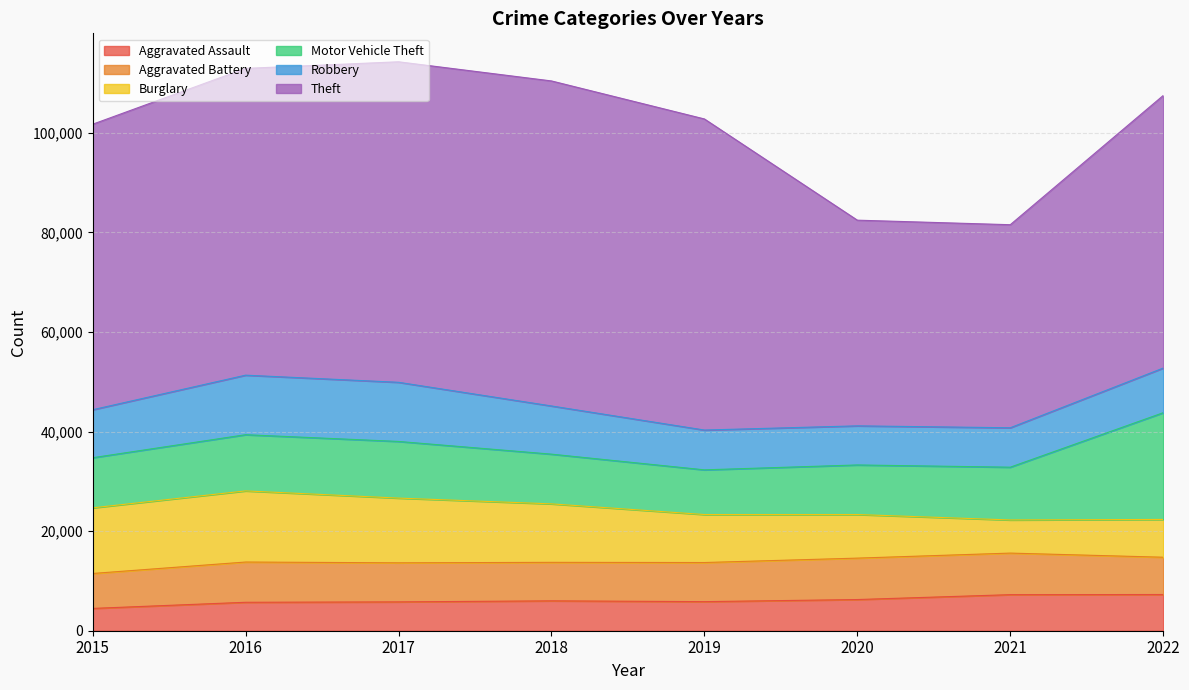

True or false: Aggravated Battery has a value of 1685 at 2015.

False